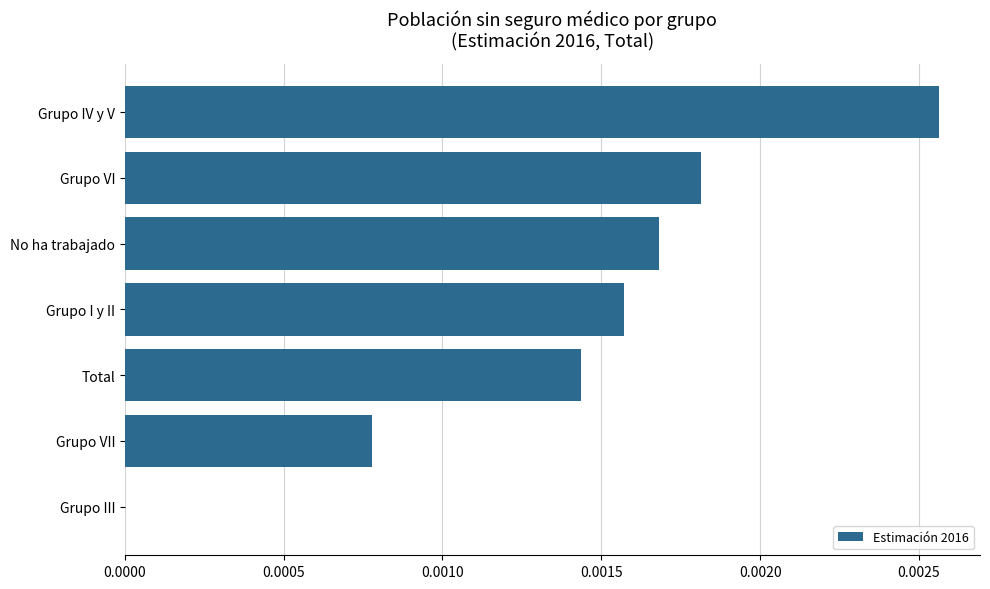

How many series are shown in this chart?

1